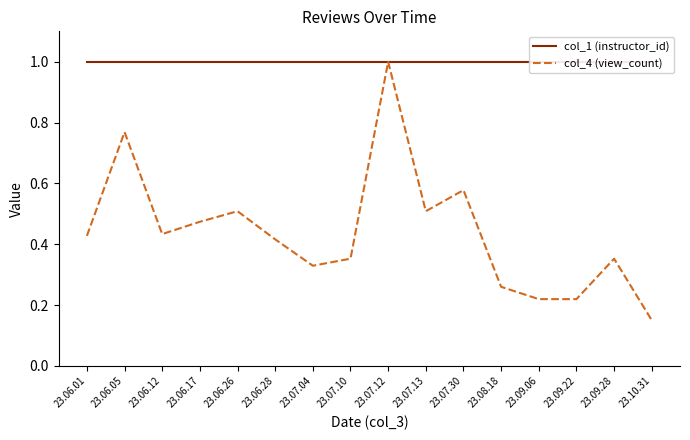

True or false: col_1 (instructor_id) and col_4 (view_count) intersect in this chart.

False